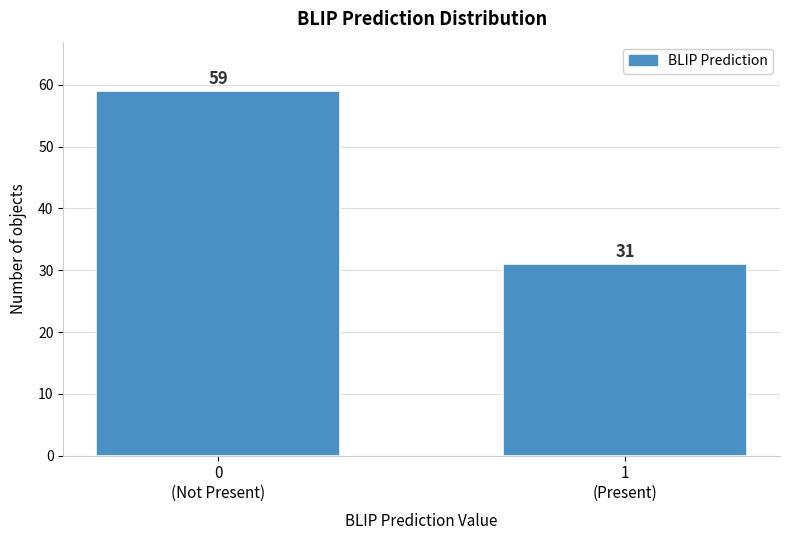

Reading right to left, extract all data points from this chart.

31	59